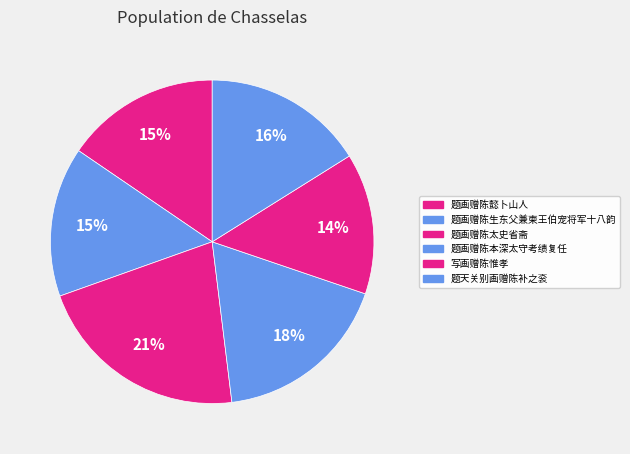

To the nearest percent, what portion does 题天关别画赠陈补之衮 represent?

16%